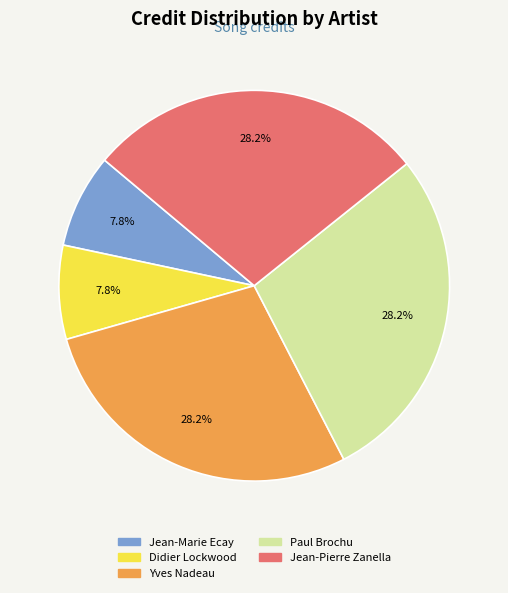

Is it true that Paul Brochu is 17% of the pie?

False